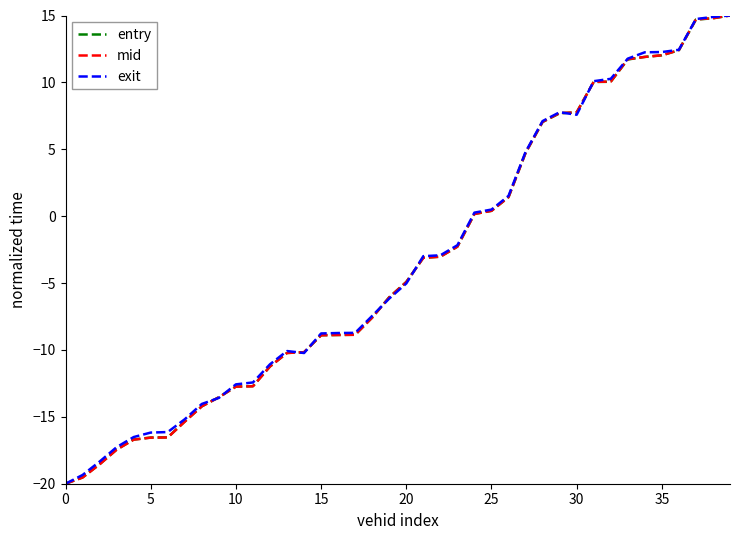

What is the minimum value for mid?

-20.0